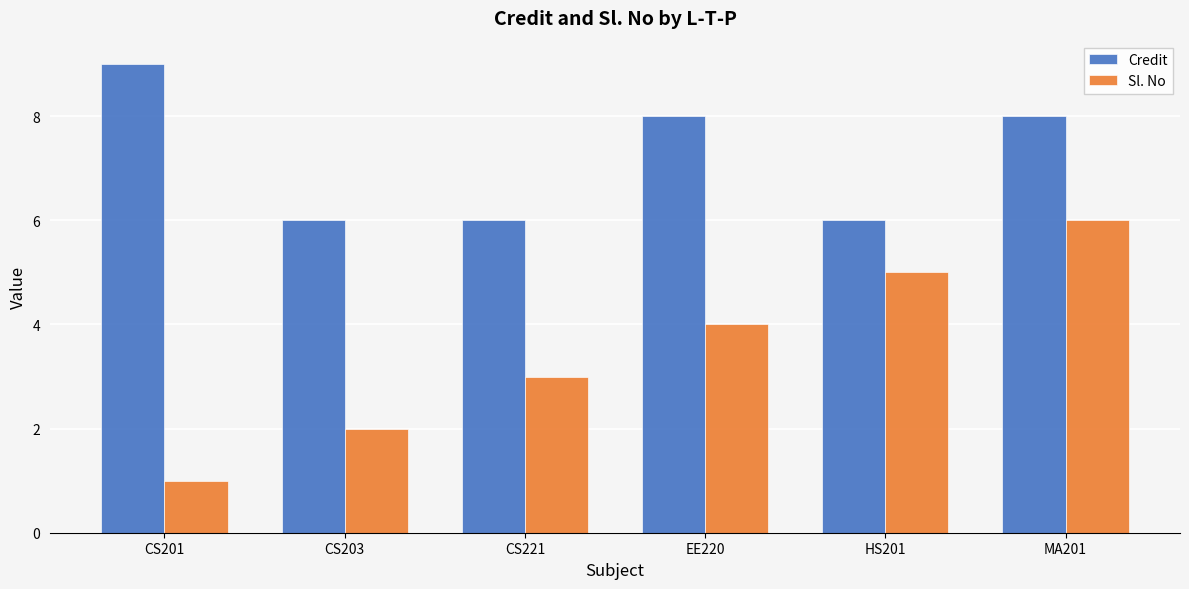

Reading left to right, transcribe all the data shown in this chart.

Credit: CS201=9	CS203=6	CS221=6	EE220=8	HS201=6	MA201=8
Sl. No: CS201=1	CS203=2	CS221=3	EE220=4	HS201=5	MA201=6